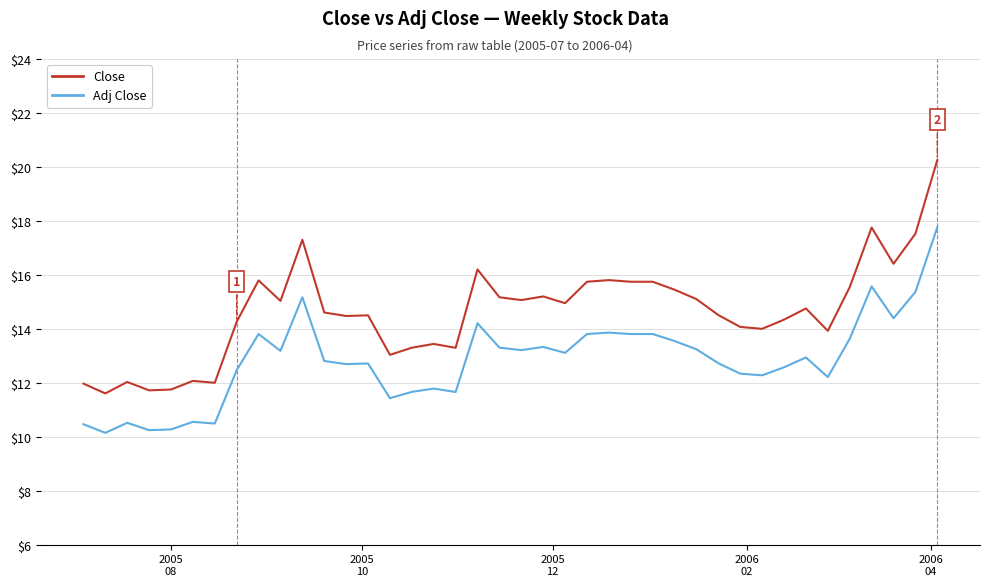

What is the greatest value displayed?

20.3